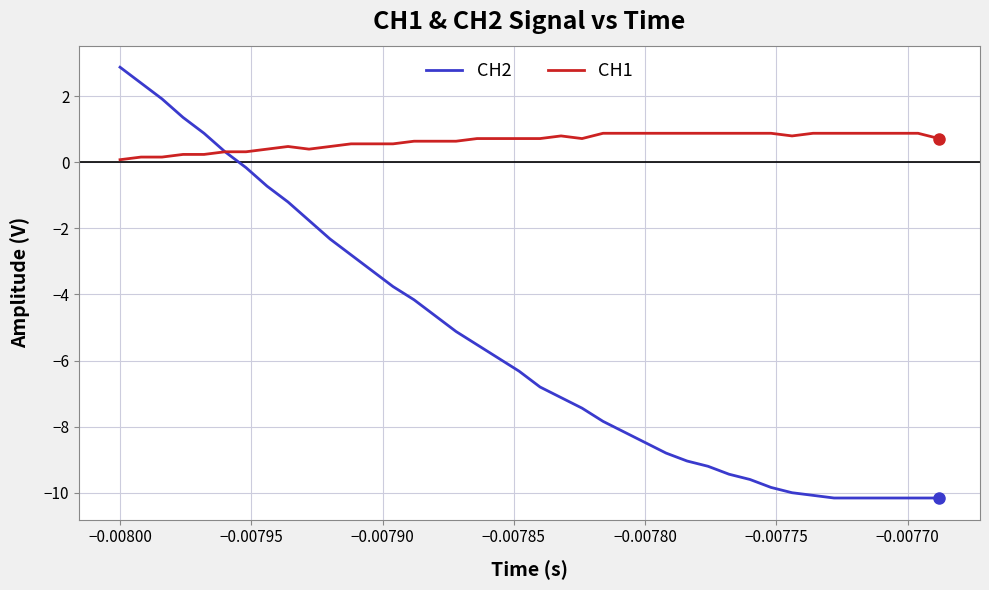

What is the greatest value displayed?

2.9